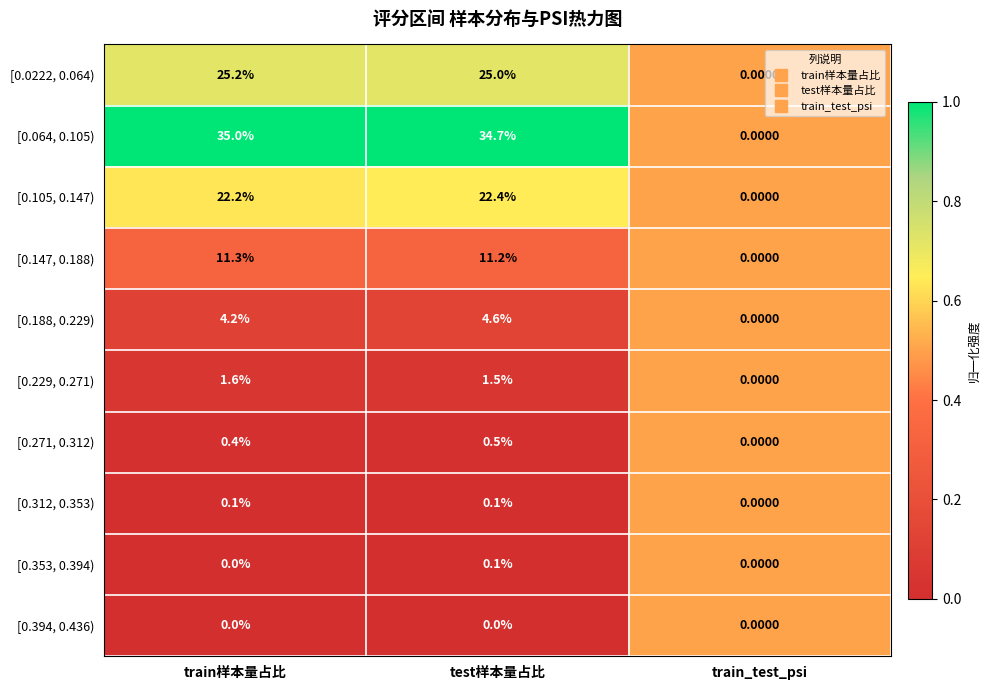

At which label does [0.064, 0.105) reach its minimum?

train_test_psi